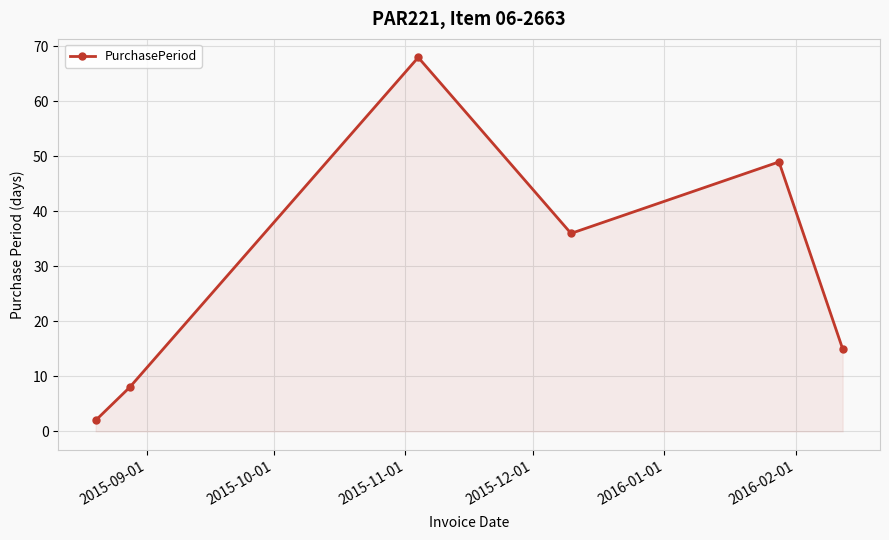

How many points are higher than both their immediate neighbors (excluding endpoints)?

2